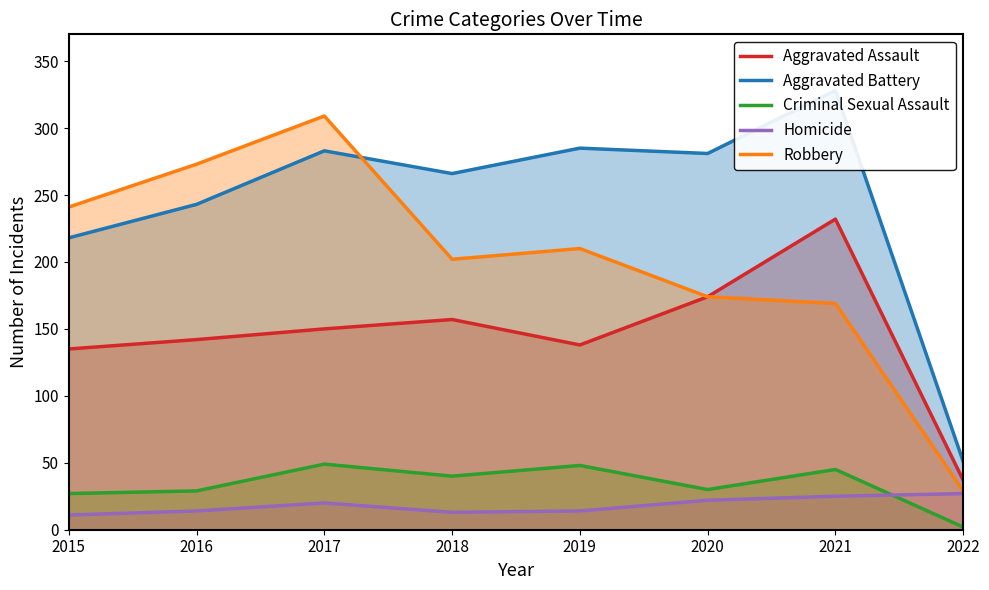

Which category has the highest value in the Aggravated Battery series?

2021